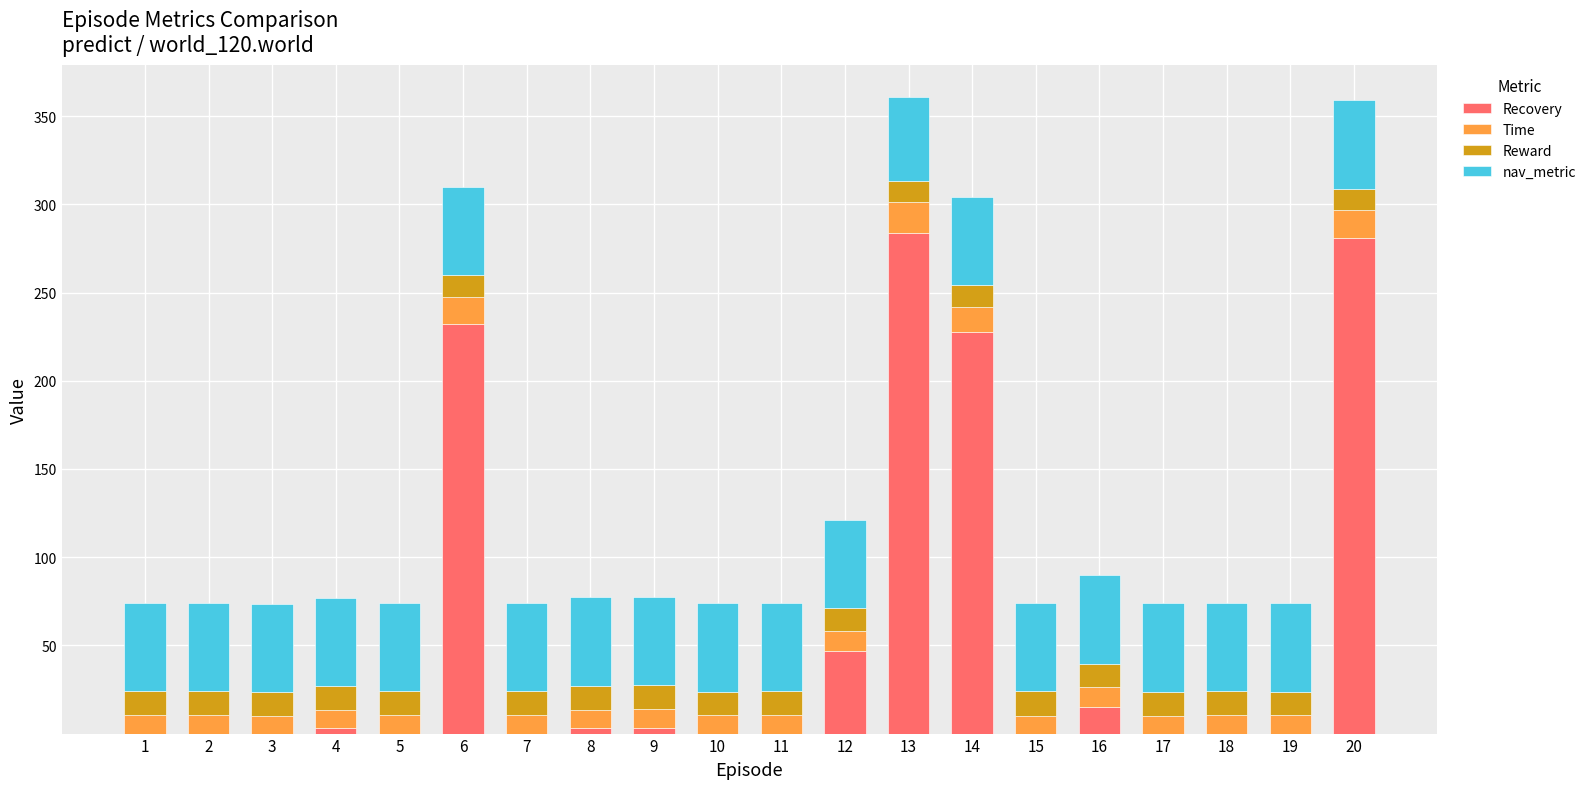

What is the maximum value for Recovery?

283.8